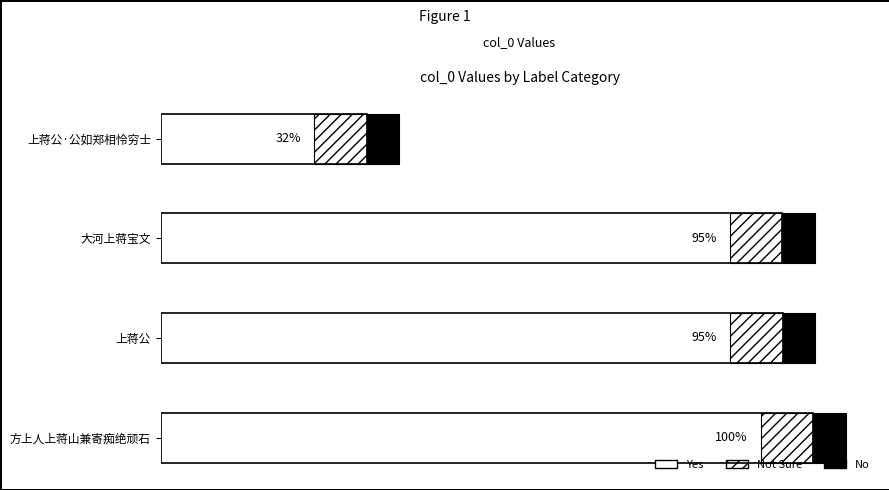

Approximately how many times larger is the value at 大河上蒋宝文 compared to 上蒋公·公如郑相怜穷士?

3.0